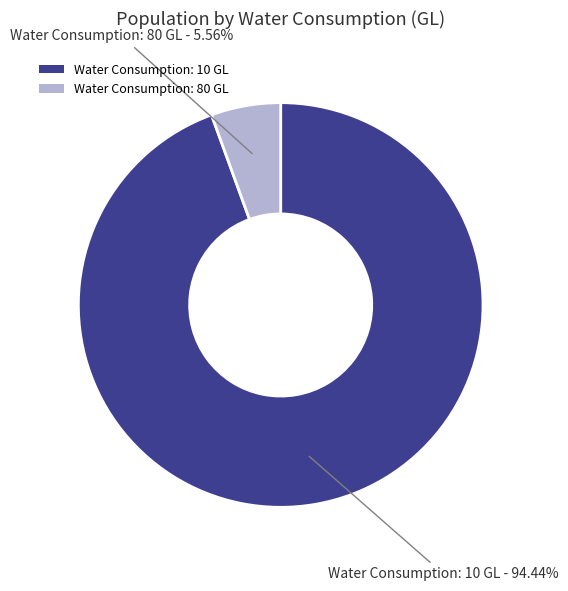

Rank the categories by value from lowest to highest.

Water Consumption: 80 GL, Water Consumption: 10 GL